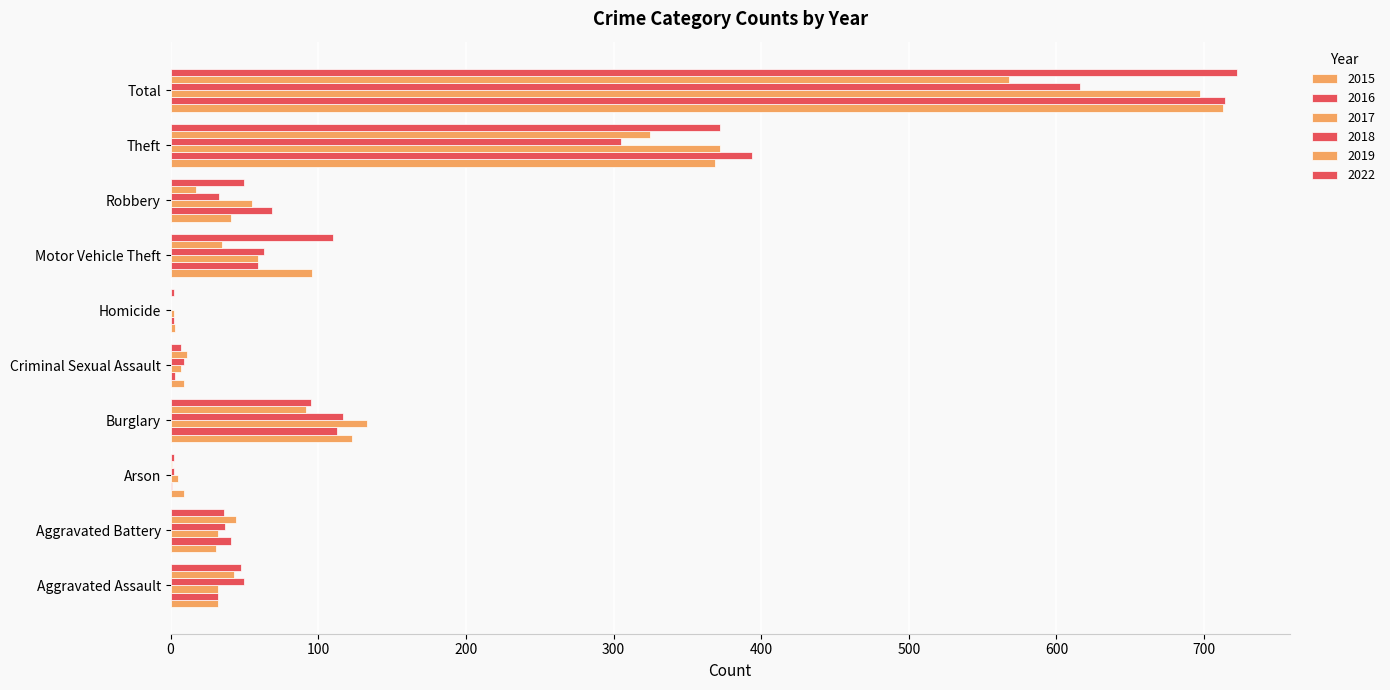

Which category has the lowest value in the 2022 series?

Arson